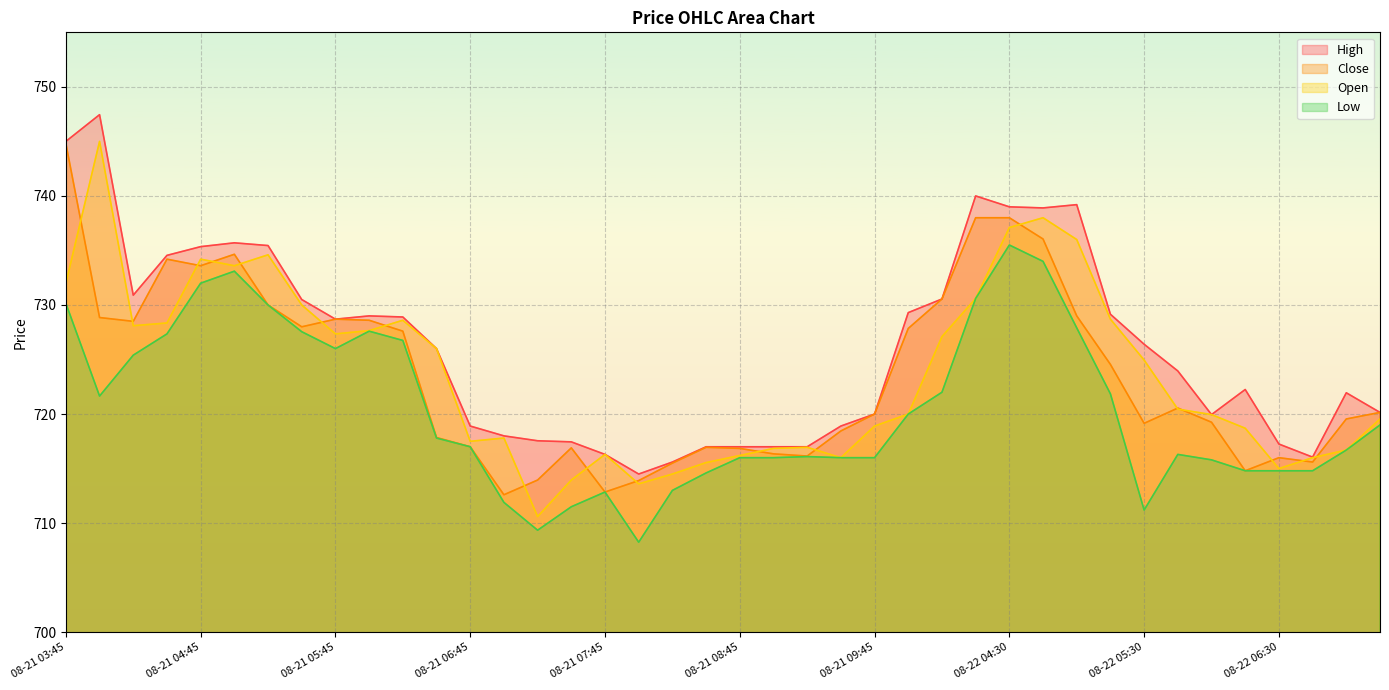

Reading left to right, transcribe all the data shown in this chart.

High: 08-21 03:45=745.0	08-21 04:00=747.5	08-21 04:15=730.9	08-21 04:30=734.5	08-21 04:45=735.4	08-21 05:00=735.7	08-21 05:15=735.5	08-21 05:30=730.5	08-21 05:45=728.7	08-21 06:00=729.0	08-21 06:15=728.9	08-21 06:30=726.0	08-21 06:45=718.9	08-21 07:00=718.0	08-21 07:15=717.5	08-21 07:30=717.5	08-21 07:45=716.3	08-21 08:00=714.5	08-21 08:15=715.6	08-21 08:30=717.0	08-21 08:45=717.0	08-21 09:00=717.0	08-21 09:15=717.0	08-21 09:30=718.9	08-21 09:45=720.0	08-22 03:45=729.3	08-22 04:00=730.5	08-22 04:15=740.0	08-22 04:30=739.0	08-22 04:45=738.9	08-22 05:00=739.2	08-22 05:15=729.1	08-22 05:30=726.4	08-22 05:45=724.0	08-22 06:00=720.0	08-22 06:15=722.2	08-22 06:30=717.2	08-22 06:45=716.0	08-22 07:00=722.0	08-22 07:15=720.1
Close: 08-21 03:45=744.8	08-21 04:00=728.9	08-21 04:15=728.5	08-21 04:30=734.2	08-21 04:45=733.6	08-21 05:00=734.6	08-21 05:15=730.0	08-21 05:30=728.0	08-21 05:45=728.7	08-21 06:00=728.6	08-21 06:15=727.6	08-21 06:30=717.9	08-21 06:45=717.0	08-21 07:00=712.6	08-21 07:15=714.0	08-21 07:30=716.9	08-21 07:45=712.9	08-21 08:00=713.9	08-21 08:15=715.5	08-21 08:30=717.0	08-21 08:45=716.9	08-21 09:00=716.4	08-21 09:15=716.1	08-21 09:30=718.5	08-21 09:45=720.0	08-22 03:45=727.9	08-22 04:00=730.5	08-22 04:15=738.0	08-22 04:30=738.0	08-22 04:45=736.0	08-22 05:00=729.0	08-22 05:15=724.5	08-22 05:30=719.1	08-22 05:45=720.5	08-22 06:00=719.2	08-22 06:15=714.8	08-22 06:30=716.0	08-22 06:45=715.6	08-22 07:00=719.5	08-22 07:15=720.1
Open: 08-21 03:45=732.0	08-21 04:00=745.0	08-21 04:15=728.1	08-21 04:30=728.4	08-21 04:45=734.2	08-21 05:00=733.6	08-21 05:15=734.6	08-21 05:30=730.0	08-21 05:45=727.4	08-21 06:00=727.6	08-21 06:15=728.6	08-21 06:30=726.0	08-21 06:45=717.5	08-21 07:00=717.8	08-21 07:15=710.6	08-21 07:30=714.0	08-21 07:45=716.3	08-21 08:00=713.6	08-21 08:15=714.5	08-21 08:30=715.5	08-21 08:45=716.2	08-21 09:00=716.9	08-21 09:15=717.0	08-21 09:30=716.0	08-21 09:45=718.9	08-22 03:45=720.0	08-22 04:00=727.1	08-22 04:15=730.6	08-22 04:30=737.1	08-22 04:45=738.0	08-22 05:00=736.0	08-22 05:15=728.7	08-22 05:30=725.0	08-22 05:45=720.5	08-22 06:00=720.0	08-22 06:15=718.7	08-22 06:30=715.0	08-22 06:45=716.0	08-22 07:00=716.7	08-22 07:15=719.5
Low: 08-21 03:45=730.1	08-21 04:00=721.6	08-21 04:15=725.4	08-21 04:30=727.4	08-21 04:45=732.0	08-21 05:00=733.1	08-21 05:15=730.0	08-21 05:30=727.5	08-21 05:45=726.0	08-21 06:00=727.6	08-21 06:15=726.8	08-21 06:30=717.8	08-21 06:45=717.0	08-21 07:00=711.9	08-21 07:15=709.4	08-21 07:30=711.5	08-21 07:45=712.9	08-21 08:00=708.2	08-21 08:15=713.0	08-21 08:30=714.6	08-21 08:45=716.0	08-21 09:00=716.0	08-21 09:15=716.1	08-21 09:30=716.0	08-21 09:45=716.0	08-22 03:45=720.0	08-22 04:00=722.0	08-22 04:15=730.6	08-22 04:30=735.5	08-22 04:45=734.0	08-22 05:00=727.9	08-22 05:15=721.9	08-22 05:30=711.2	08-22 05:45=716.3	08-22 06:00=715.8	08-22 06:15=714.8	08-22 06:30=714.8	08-22 06:45=714.8	08-22 07:00=716.7	08-22 07:15=719.0